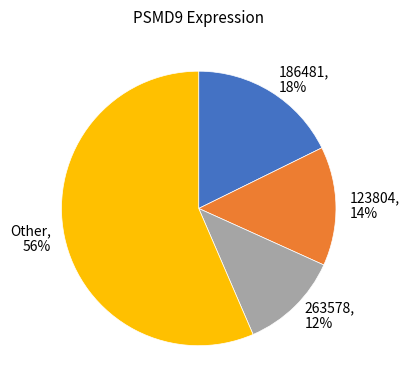

Which has a higher value, 263578 or 123804?

123804